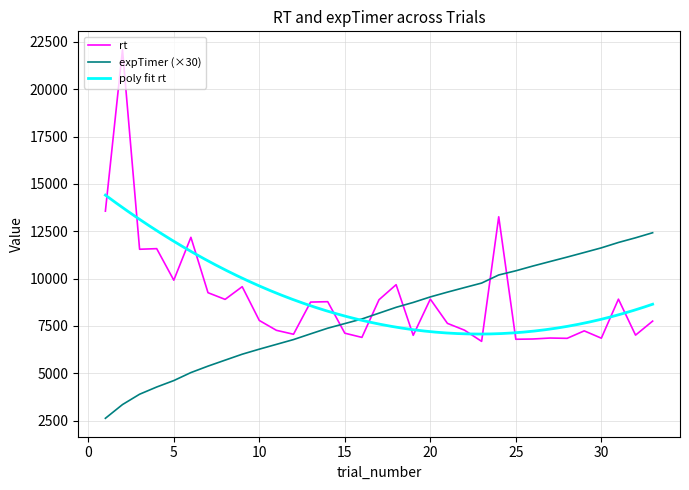

Reading left to right, list all the values displayed in this chart.

rt: 1=13565.0	2=22090.0	3=11551.0	4=11583.0	5=9917.0	6=12182.0	7=9256.0	8=8903.0	9=9574.0	10=7789.0	11=7269.0	12=7061.0	13=8760.0	14=8781.0	15=7117.0	16=6895.0	17=8885.0	18=9679.0	19=7005.0	20=8917.0	21=7636.0	22=7276.0	23=6685.0	24=13266.0	25=6796.0	26=6810.0	27=6861.0	28=6845.0	29=7240.0	30=6853.0	31=8915.0	32=7015.0	33=7755.0
expTimer: 1=2621.0	2=3346.5	3=3892.5	4=4273.8	5=4613.7	6=5036.3	7=5376.9	8=5692.7	9=6006.4	10=6273.1	11=6526.3	12=6779.9	13=7082.6	14=7380.4	15=7625.2	16=7868.6	17=8174.8	18=8483.9	19=8741.0	20=9033.3	21=9286.0	22=9527.0	23=9764.6	24=10192.5	25=10413.5	26=10665.3	27=10902.4	28=11137.6	29=11380.0	30=11625.1	31=11909.2	32=12156.4	33=12424.0